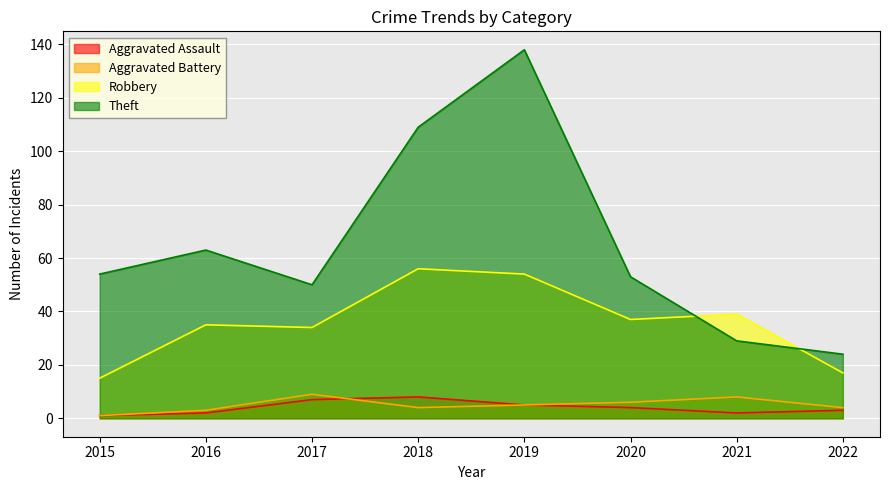

Which series has the largest range (max minus min)?

Theft